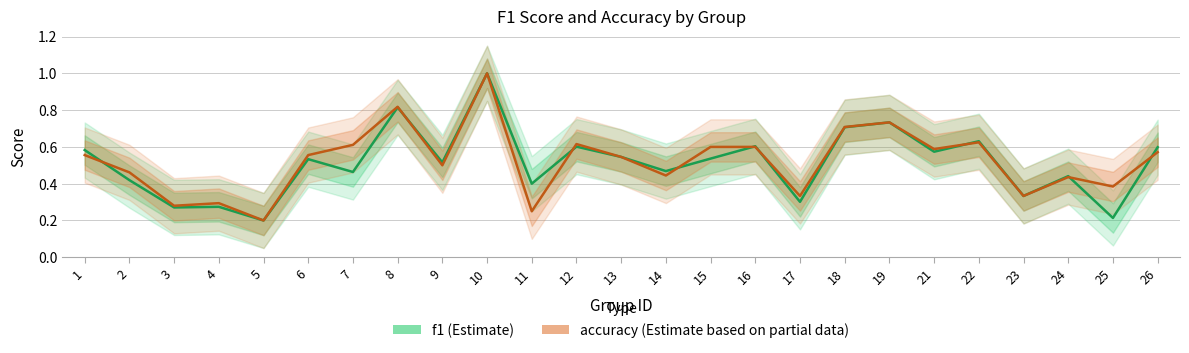

True or false: f1 and accuracy intersect in this chart.

True